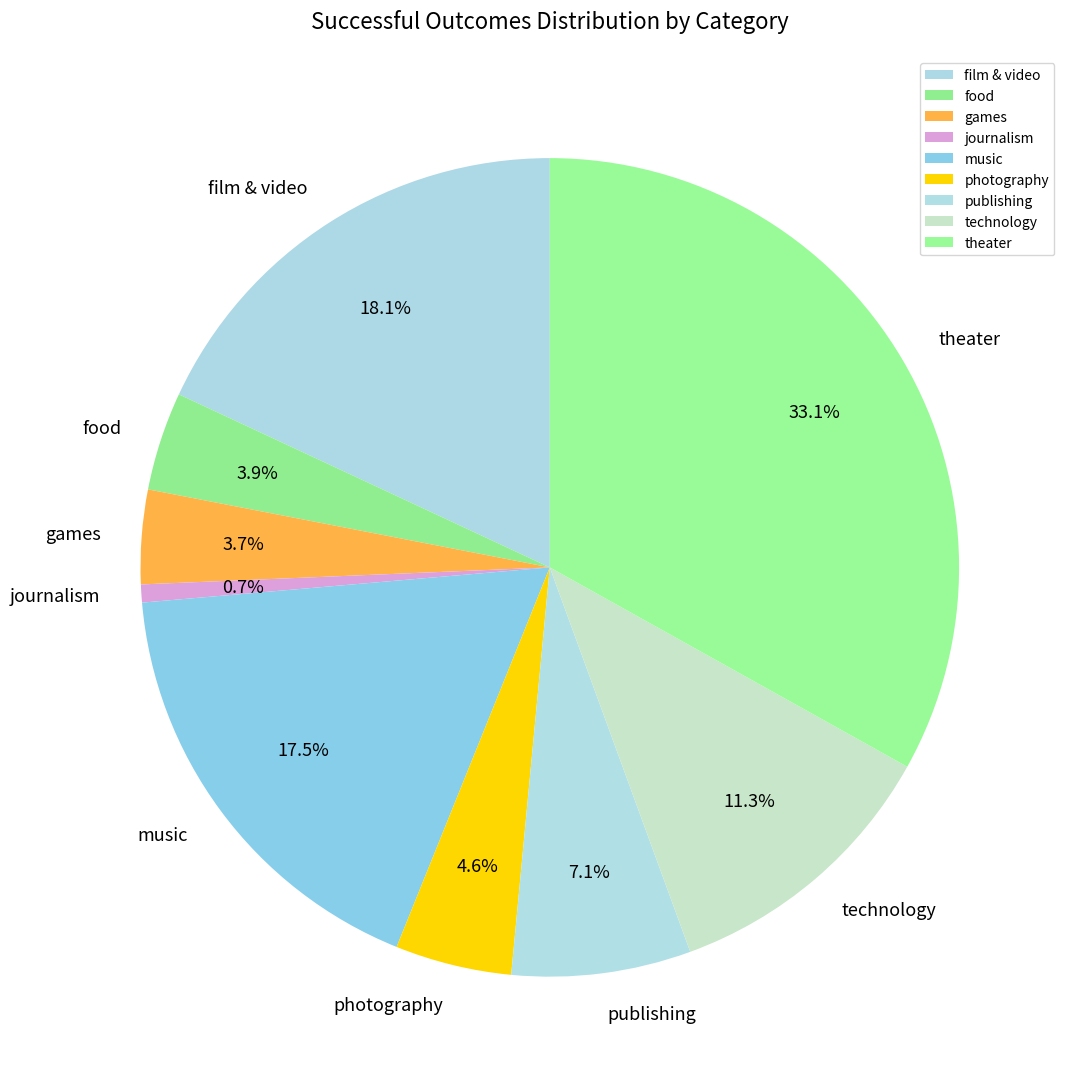

True or false: publishing accounts for 7% of the total.

True